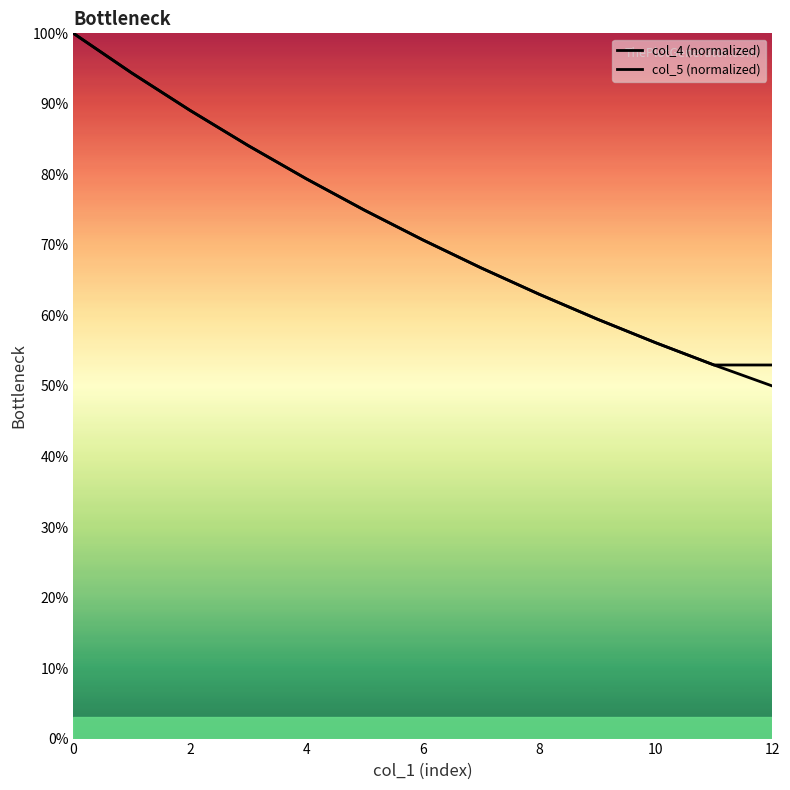

Does the chart have visible grid lines?

No